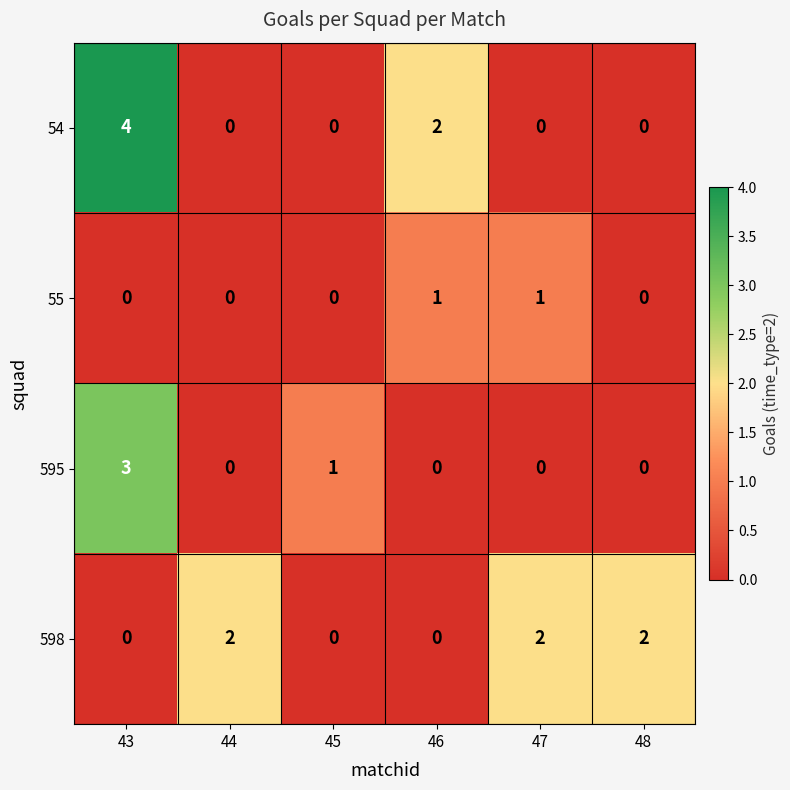

What is the total value across all series at 45?

1